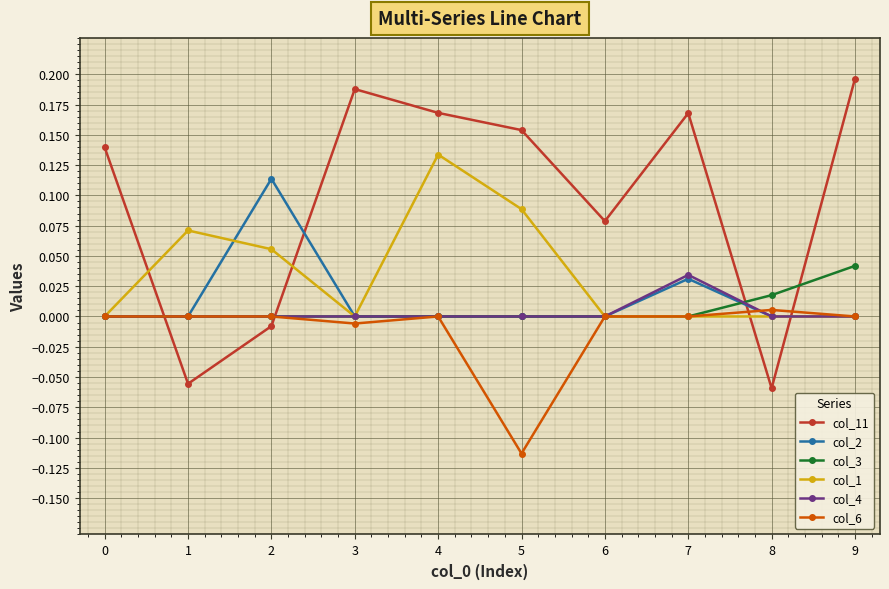

Which series changed the most between 2 and 5?

col_11